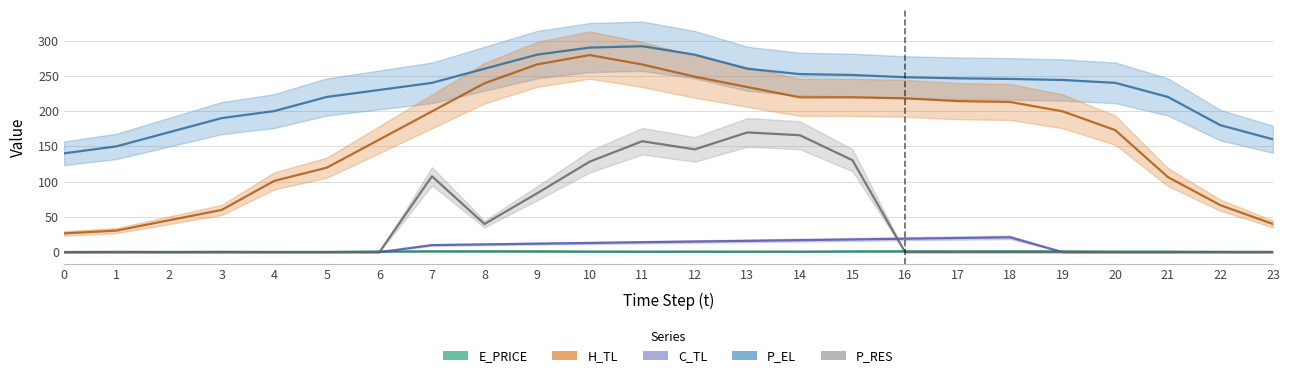

Rank the series by their maximum value, from lowest to highest.

E_PRICE, C_TL, P_RES, H_TL, P_EL